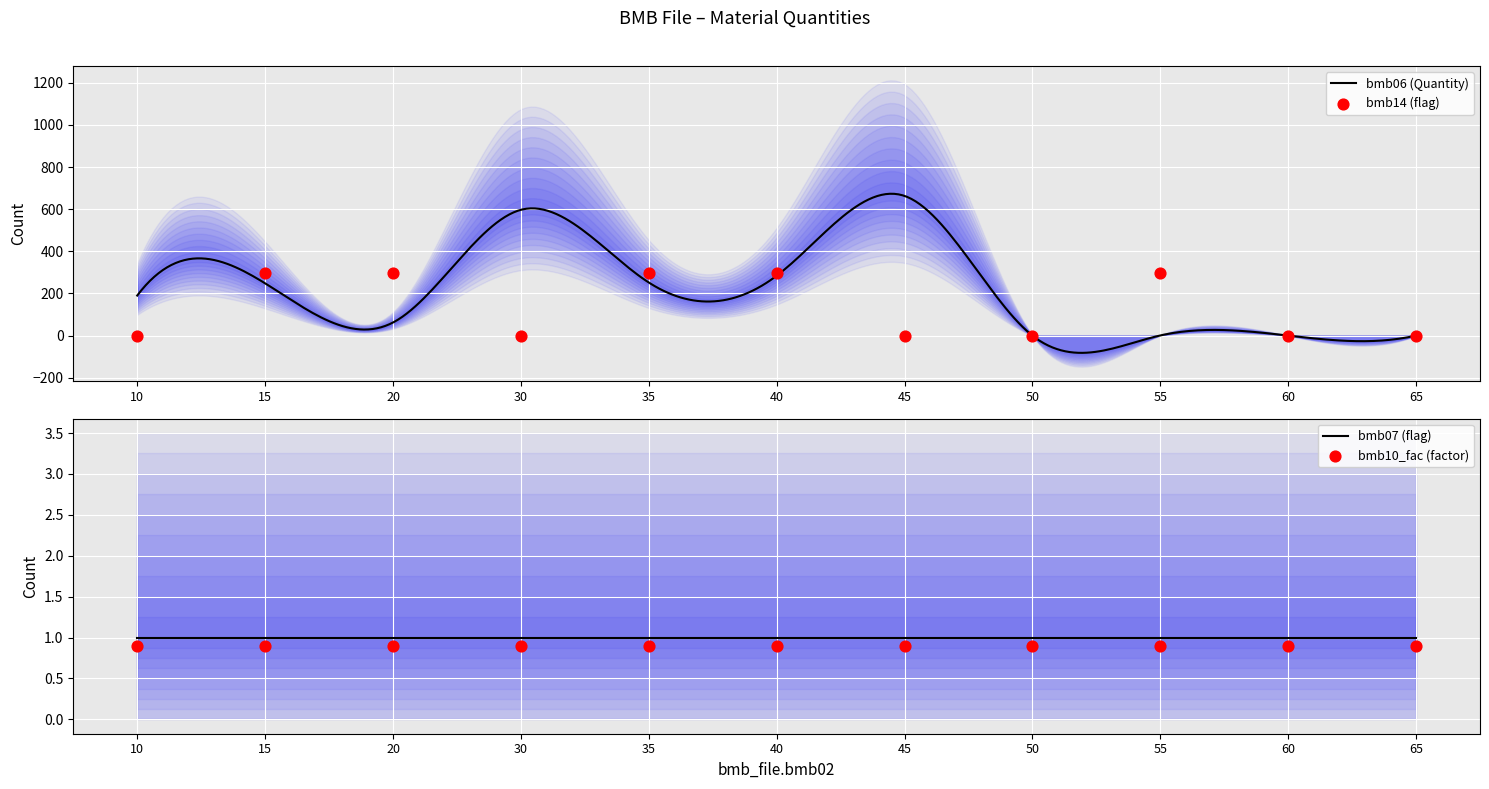

What is the minimum value for bmb06 (Quantity)?

-82.0